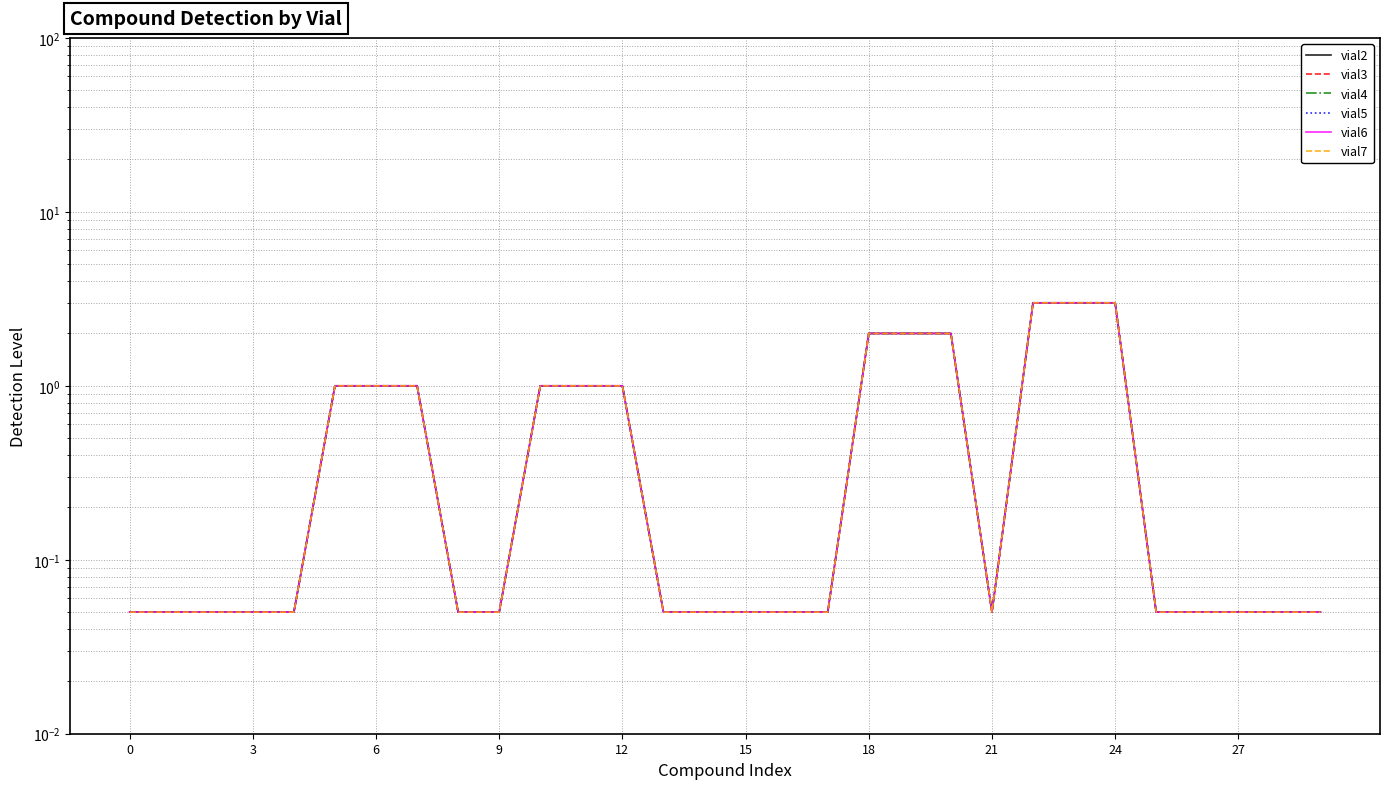

The value of vial2 at 20 is 1.1. True or false?

False